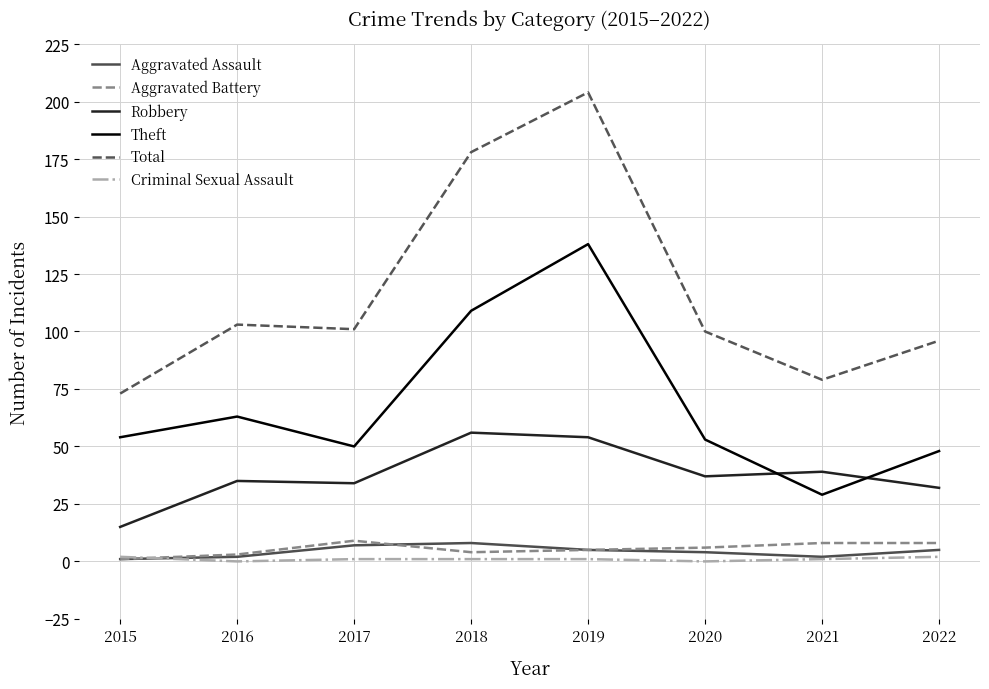

Is the value of Total at 2022 greater than the value of Robbery at 2020?

Yes